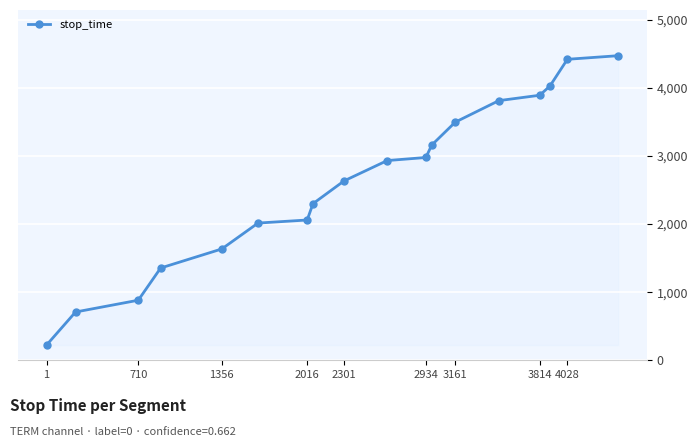

What is the minimum value shown in the chart?

224